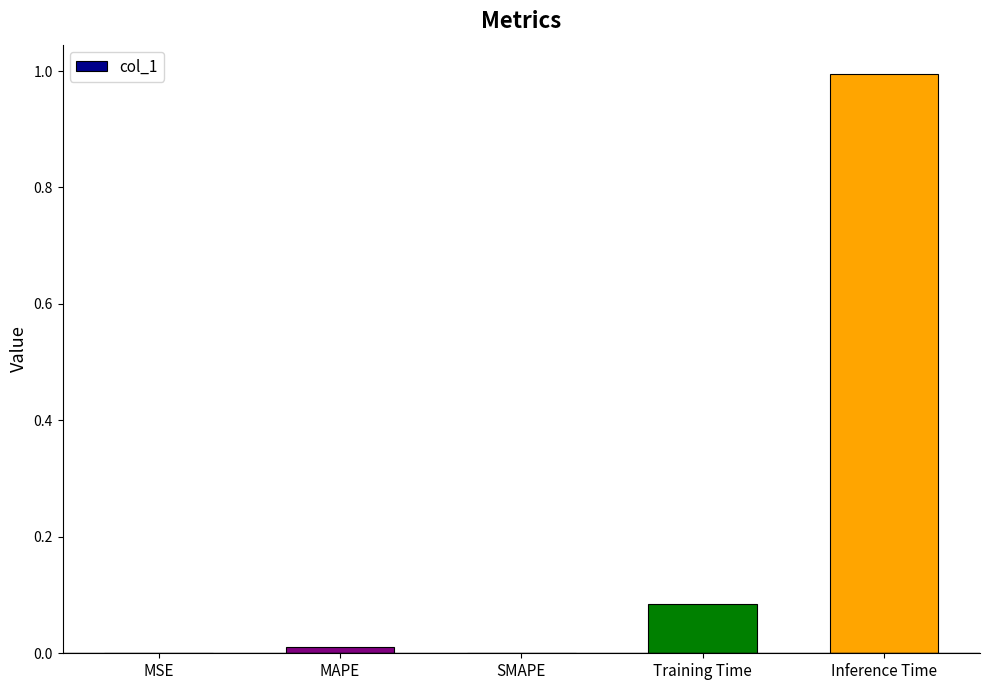

At which category does the chart reach its peak across all series?

Inference Time